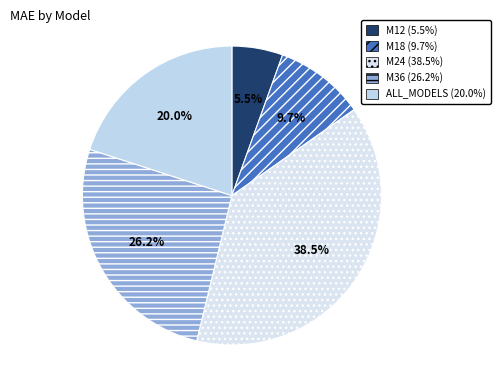

Do M12 and M18 together represent more than half of the pie?

No